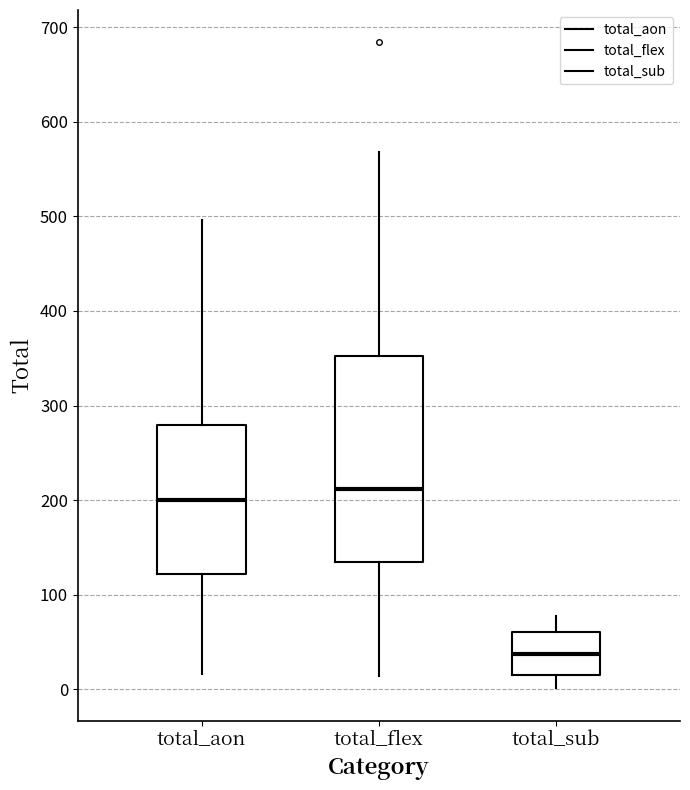

Comparing the boxes themselves (not the whiskers), which one is the tallest?

total_flex